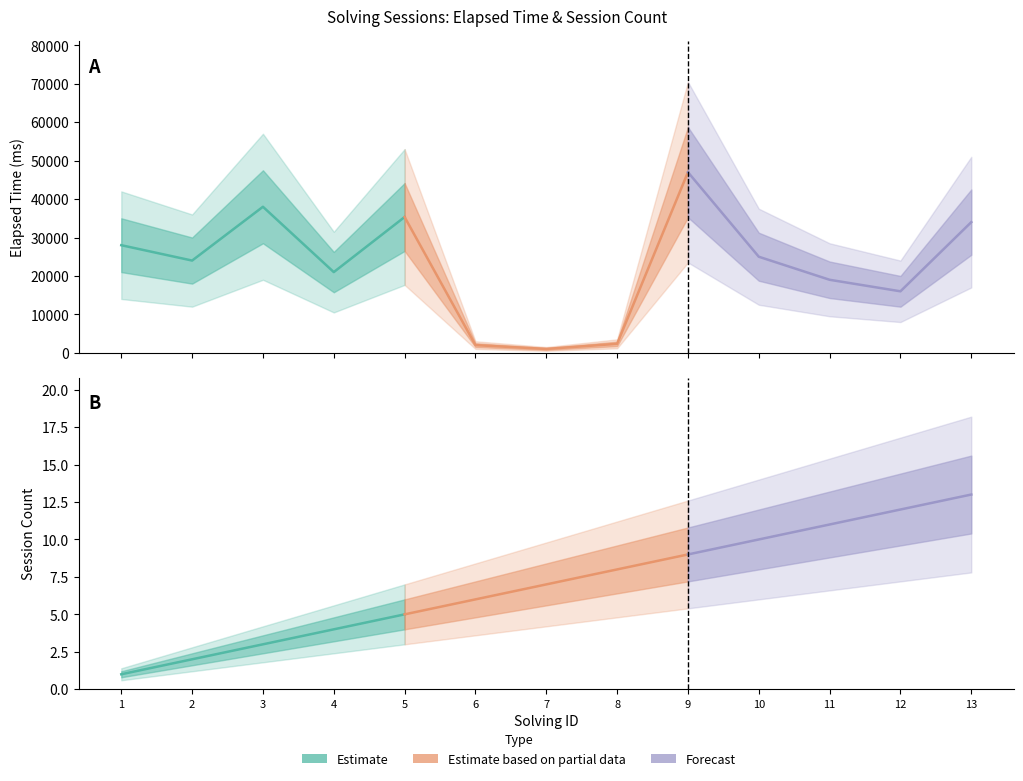

What is the approximate value of Estimate at 3?

3